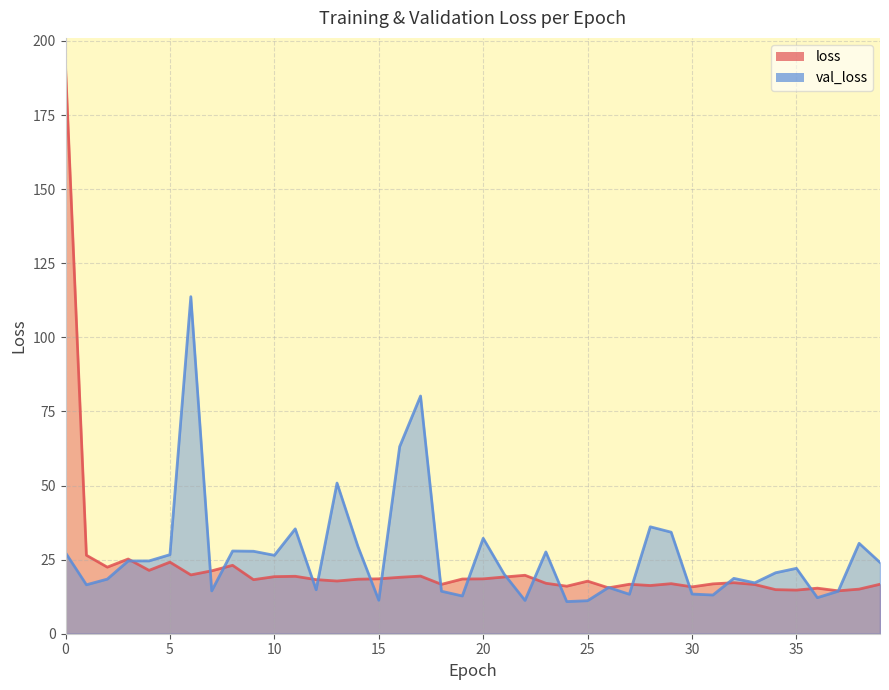

Reading left to right, transcribe all the data shown in this chart.

loss: 191.4	26.5	22.5	25.2	21.4	24.2	19.8	21.2	23.1	18.2	19.3	19.4	18.2	17.8	18.4	18.5	19.0	19.4	16.7	18.5	18.5	19.1	19.7	17.0	16.0	17.7	15.5	16.7	16.3	16.9	15.8	16.8	17.2	16.6	14.9	14.7	15.4	14.5	15.0	16.7
val_loss: 27.3	16.5	18.4	24.6	24.6	26.7	113.7	14.5	27.9	27.8	26.5	35.4	14.8	50.8	29.5	11.3	63.1	80.2	14.3	12.7	32.2	20.1	11.2	27.6	10.8	11.1	15.6	13.3	36.1	34.3	13.4	13.1	18.7	17.2	20.6	22.1	12.2	14.4	30.5	24.0